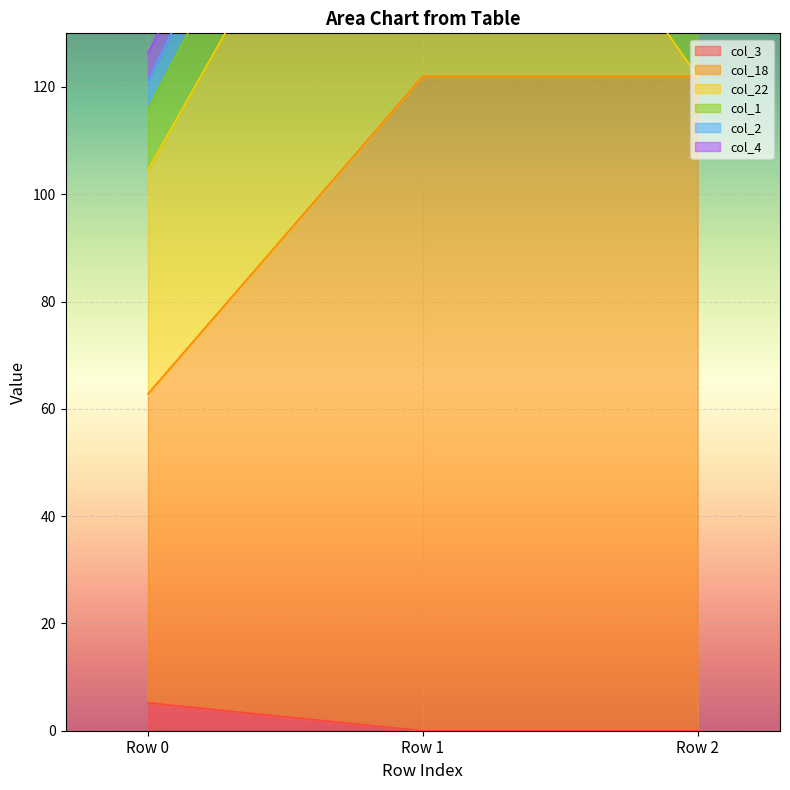

Reading right to left, what are all the values shown in this chart?

col_3: 0.0	0.0	5.2
col_18: 122.0	122.0	57.6
col_22: 0.0	73.2	41.8
col_1: 18.3	18.3	11.3
col_2: 0.0	12.2	5.2
col_4: 0.0	0.0	5.2